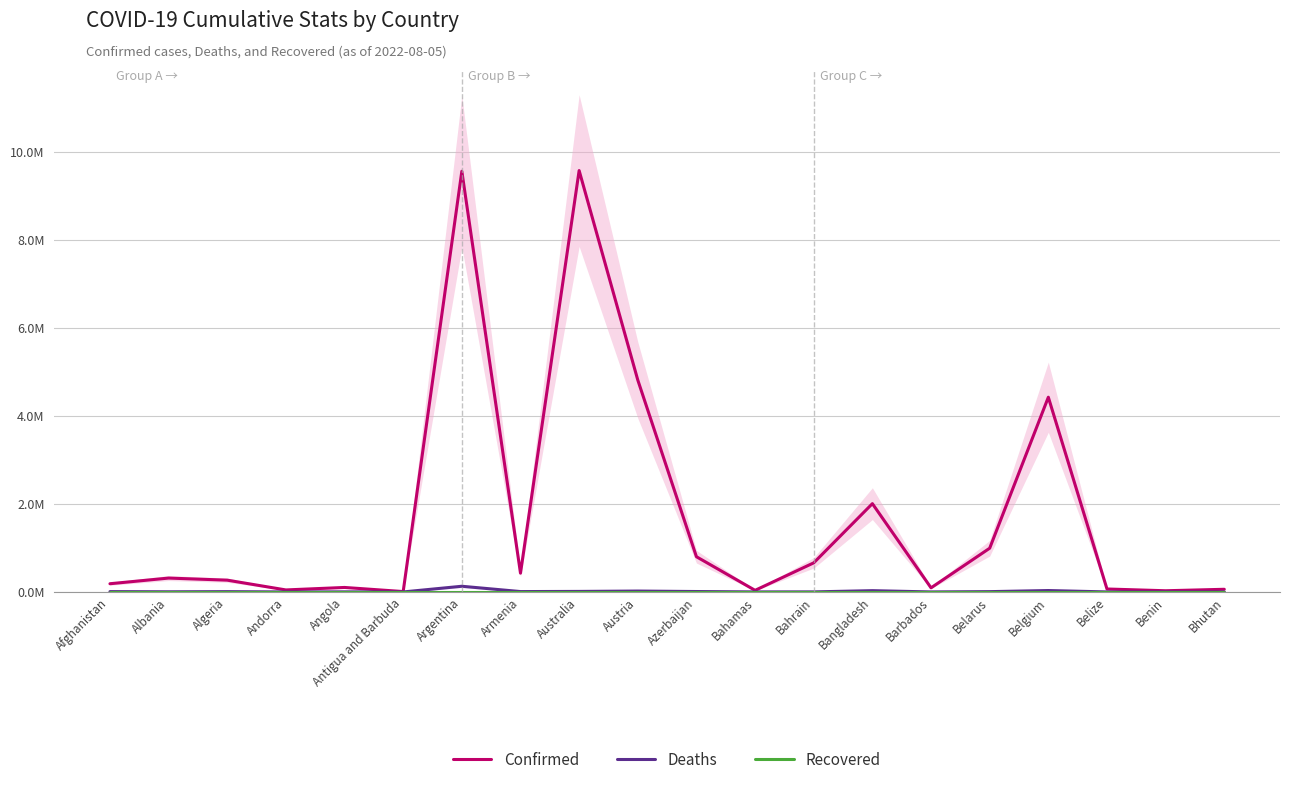

How many interior local peaks does the Deaths series have?

6